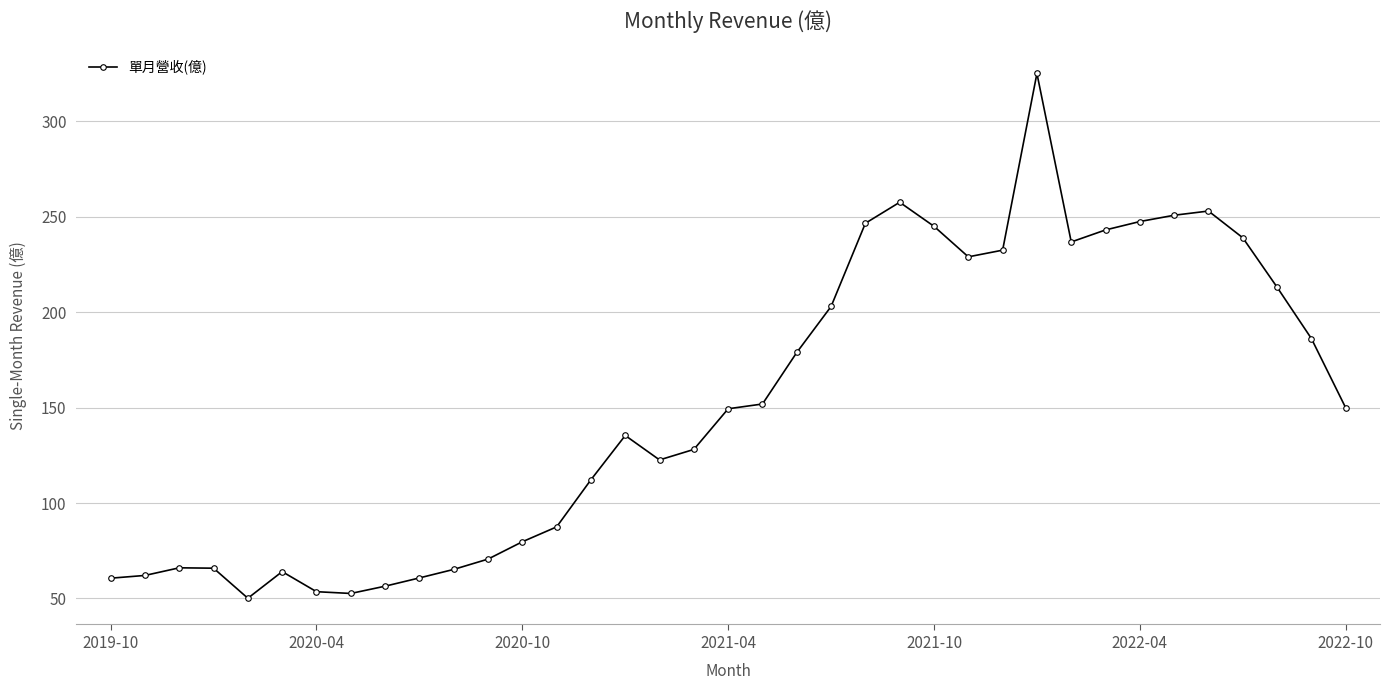

What is the difference between the second highest and minimum values?

207.5